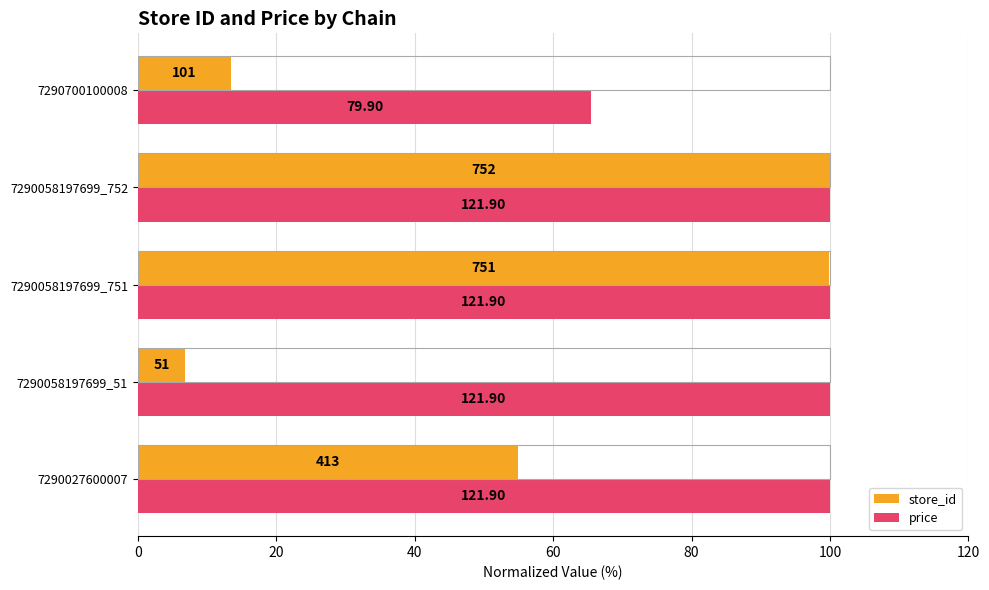

Reading left to right, list all the values displayed in this chart.

store_id: 54.9	6.8	99.9	100.0	13.4
price: 100.0	100.0	100.0	100.0	65.5